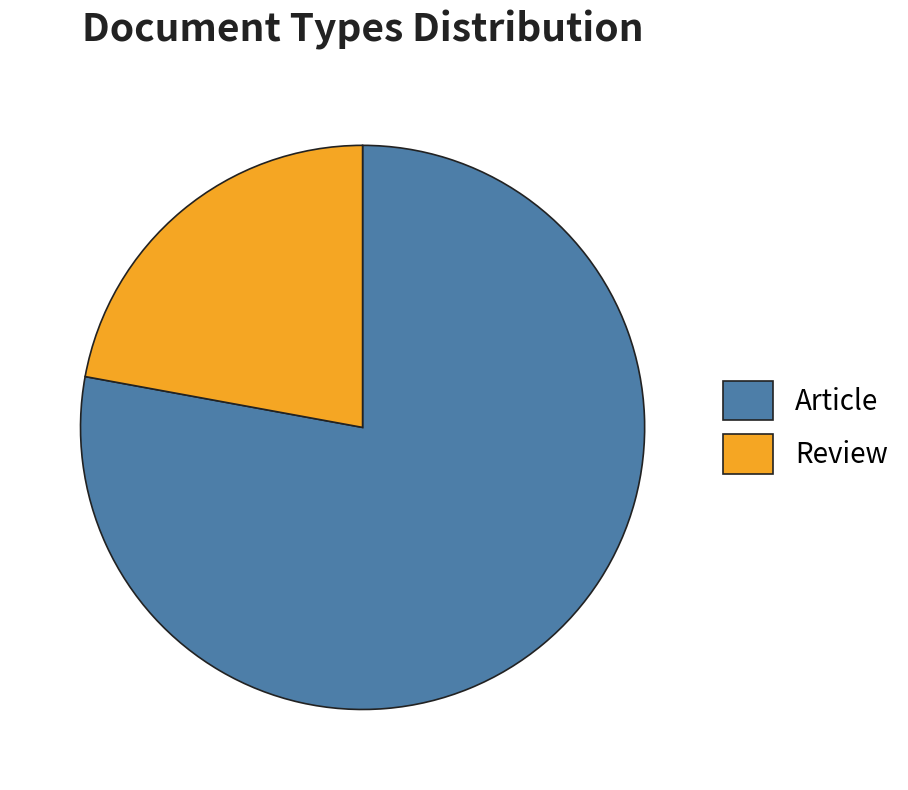

Do Review and Article together represent more than half of the pie?

Yes